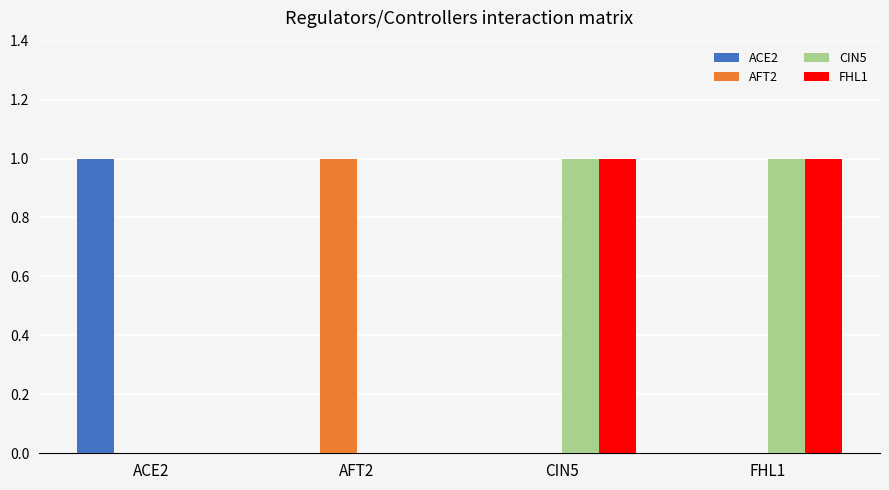

Count the number of categories in the chart.

4